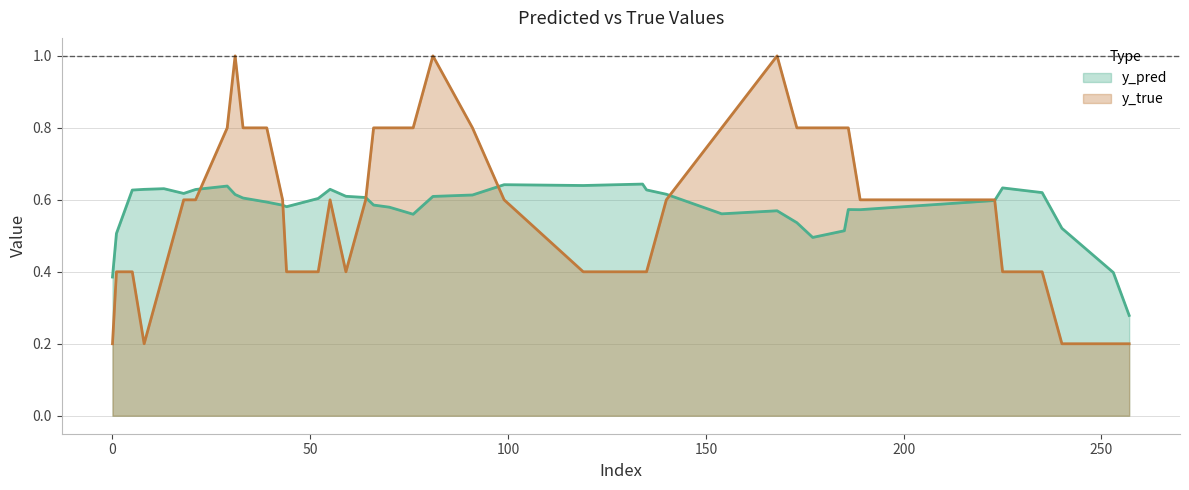

After their last crossing, which series has the higher values: y_true or y_pred?

y_pred